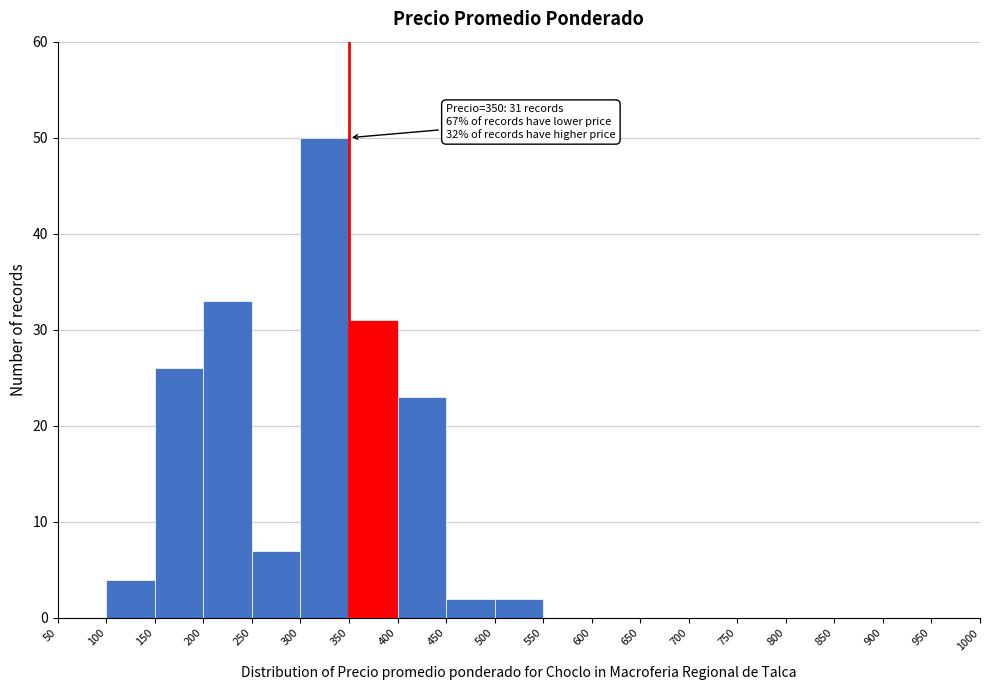

Which range on the x-axis has the tallest bar?

300 to 350